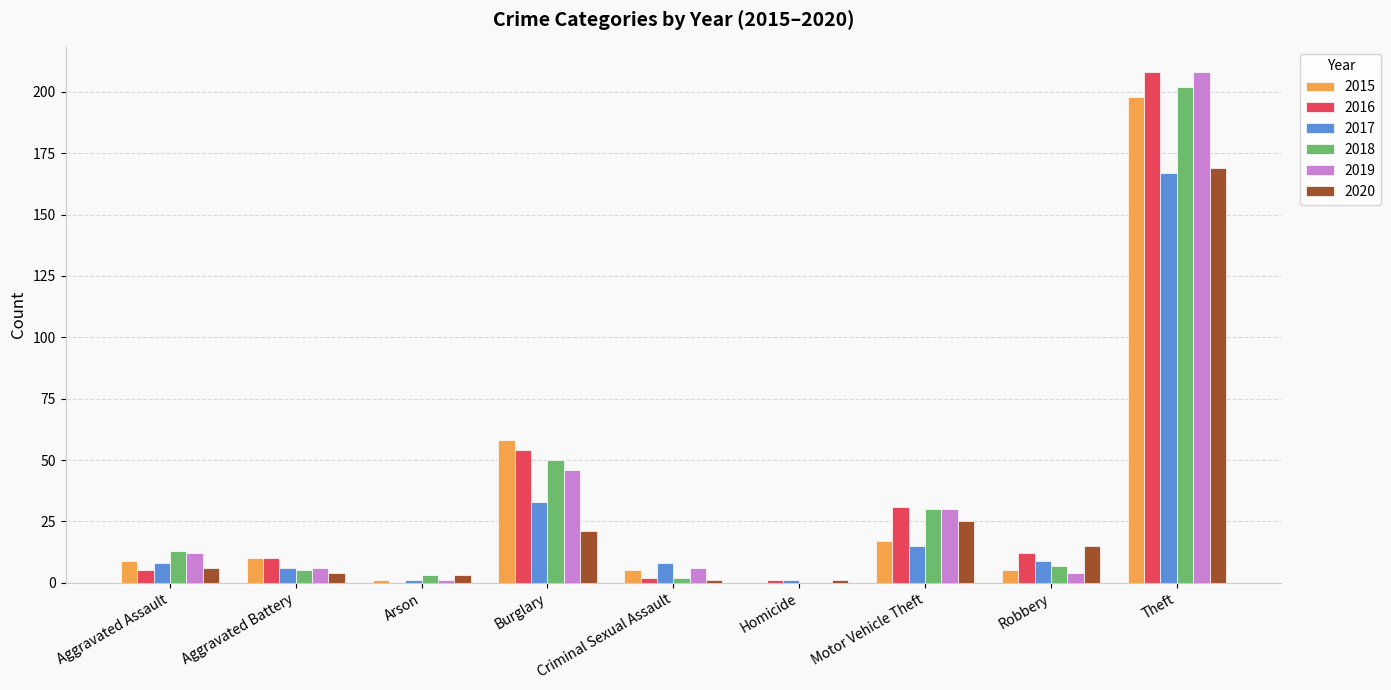

How many data points does each series have?

9